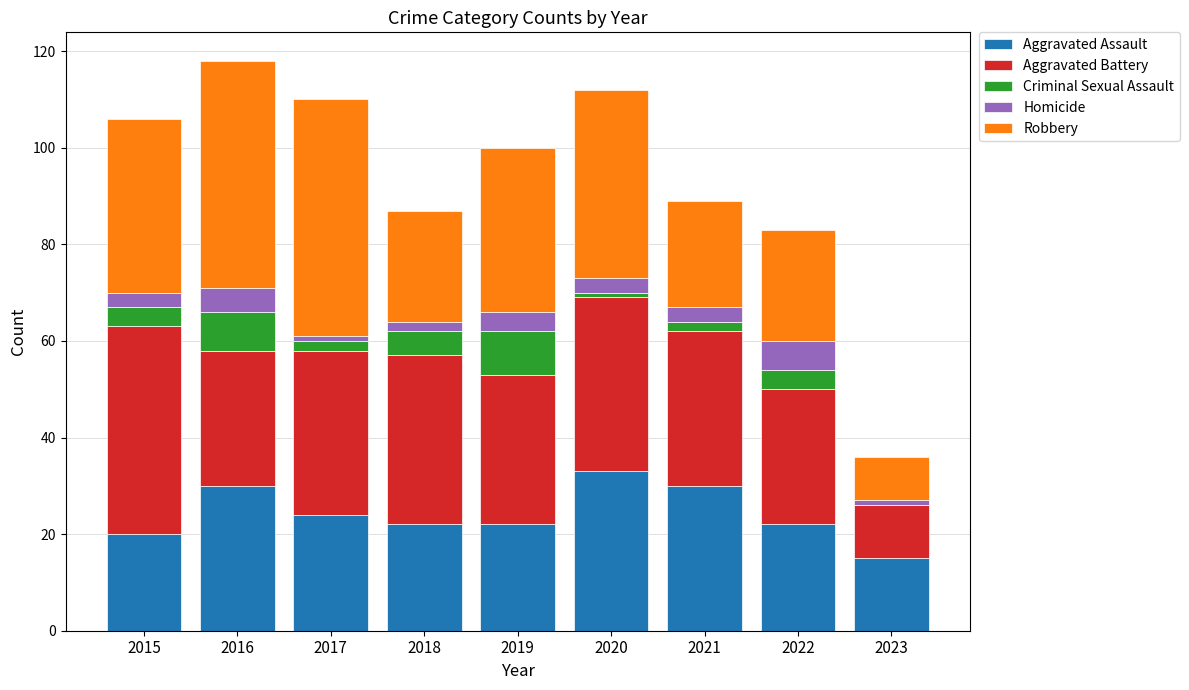

What is the highest value of the Aggravated Assault series?

33